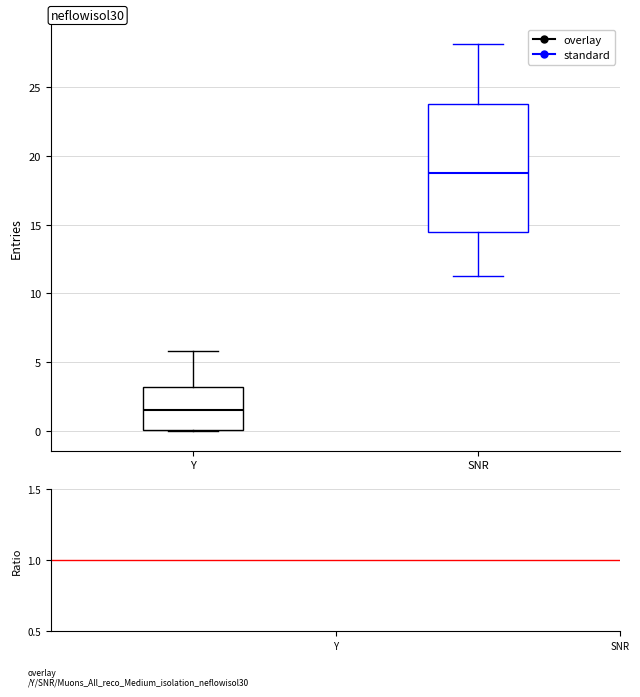

Reading left to right, read every box against the y-axis: the position of its median line, the range the box covers, and the ends of its whiskers. The values are not printed on the chart, so give them approximately, as read against the axis.

Y: median 1.5, box 0.0 to 3.0, whiskers 0.0 to 6.0
SNR: median 19.0, box 14.5 to 24.0, whiskers 11.5 to 28.0